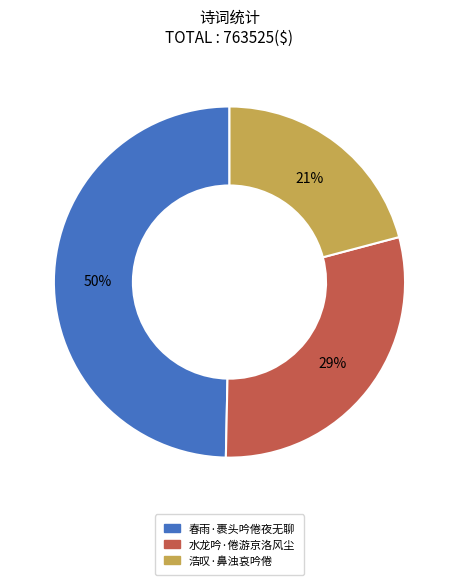

To the nearest percent, what is the combined percentage of 水龙吟·倦游京洛风尘 and 浩叹·鼻浊哀吟倦?

50%